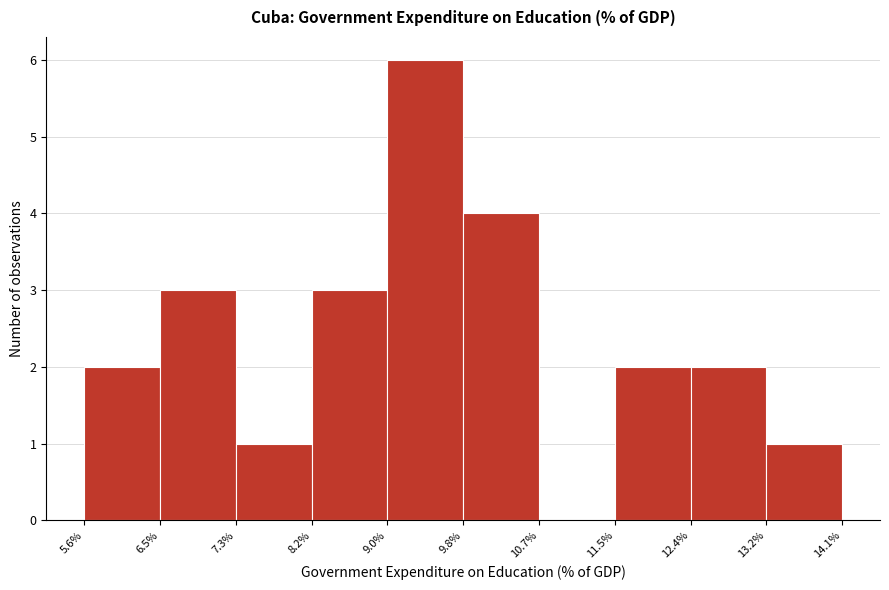

Reading left to right, transcribe this chart: for each bar, give the range it covers on the x-axis and its height. The values are not printed on the chart, so give them approximately, as read against the axis.

5.6% to 6.5%: 2
6.5% to 7.3%: 3
7.3% to 8.2%: 1
8.2% to 9.0%: 3
9.0% to 9.8%: 6
9.8% to 10.7%: 4
10.7% to 11.5%: 0
11.5% to 12.4%: 2
12.4% to 13.2%: 2
13.2% to 14.1%: 1